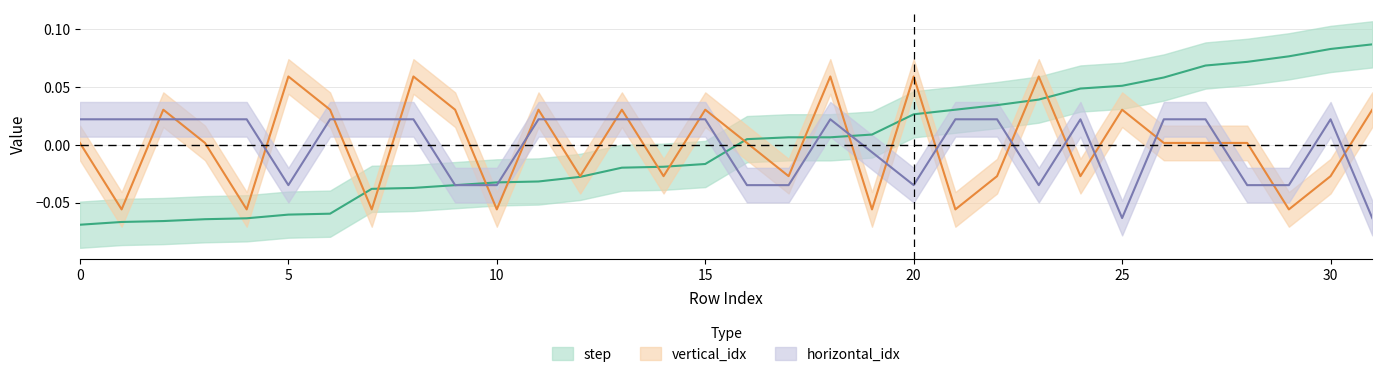

Which category has the highest value across all series?

31